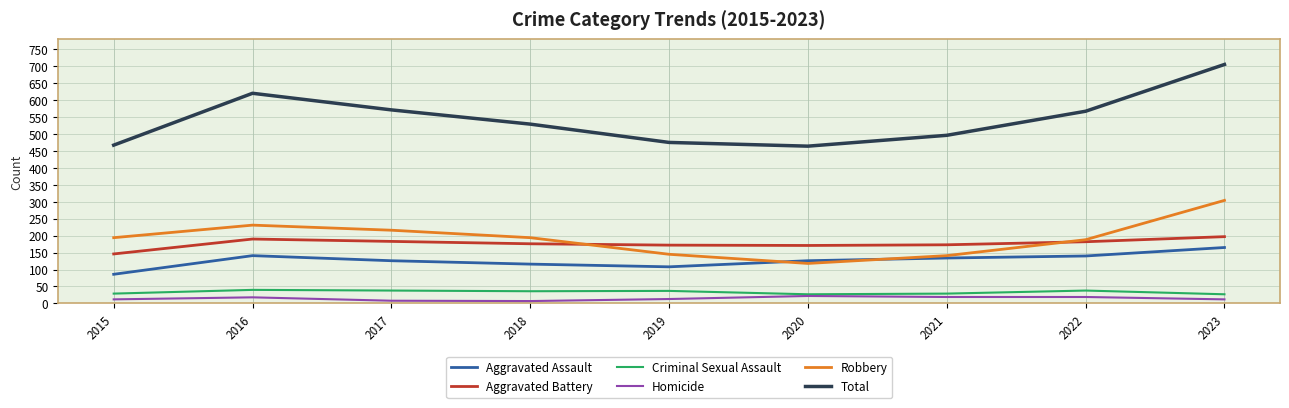

What is the difference between the highest and lowest values at 2020?

442